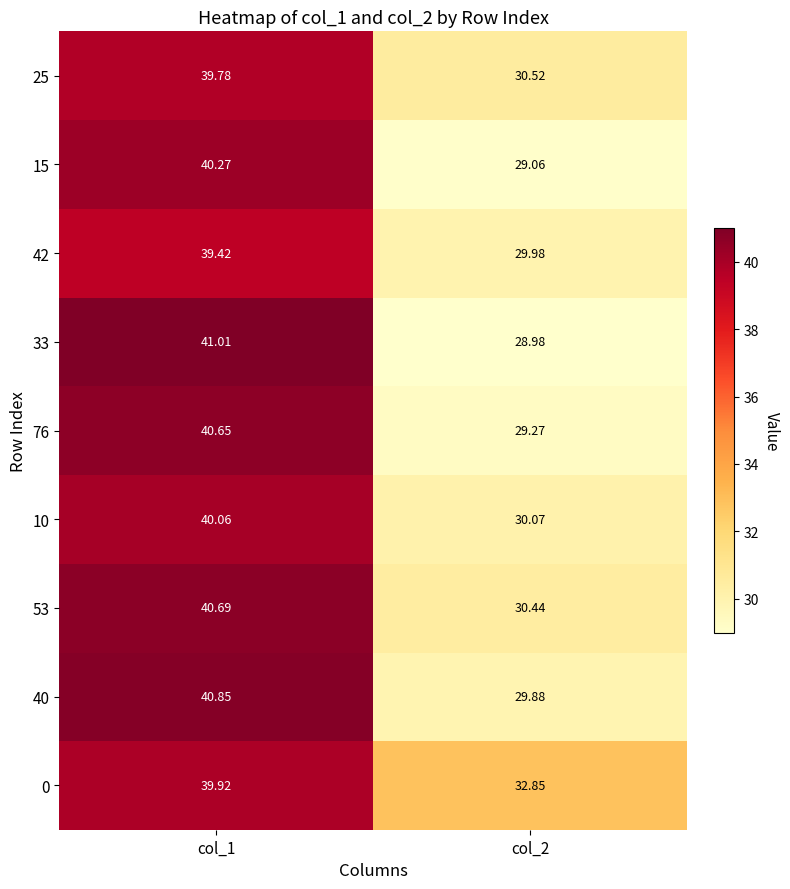

Rank the series by their maximum value, from lowest to highest.

42, 25, 0, 10, 15, 76, 53, 40, 33